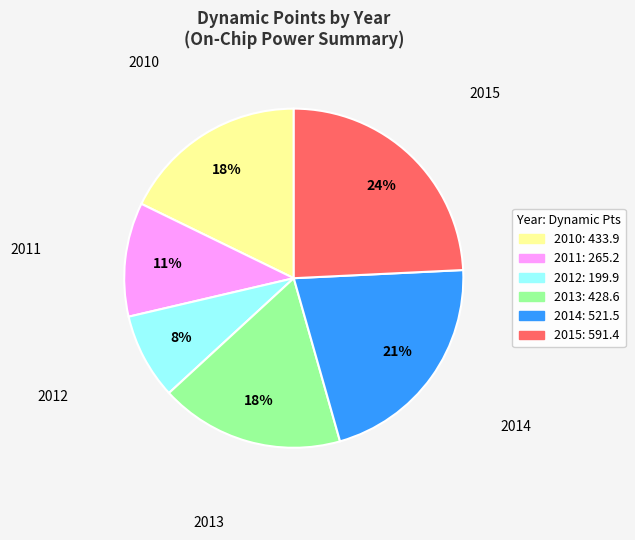

Between 2011 and 2015, which is larger?

2015